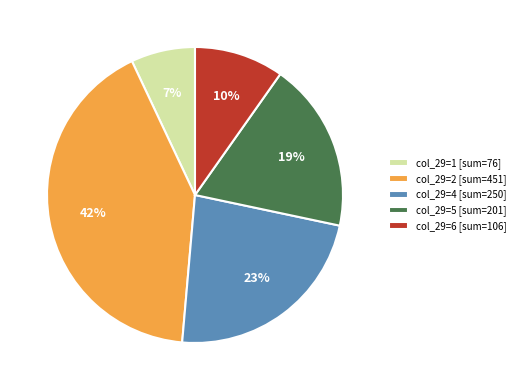

Rank the categories by value from lowest to highest.

col_29=1 [sum=76], col_29=6 [sum=106], col_29=5 [sum=201], col_29=4 [sum=250], col_29=2 [sum=451]